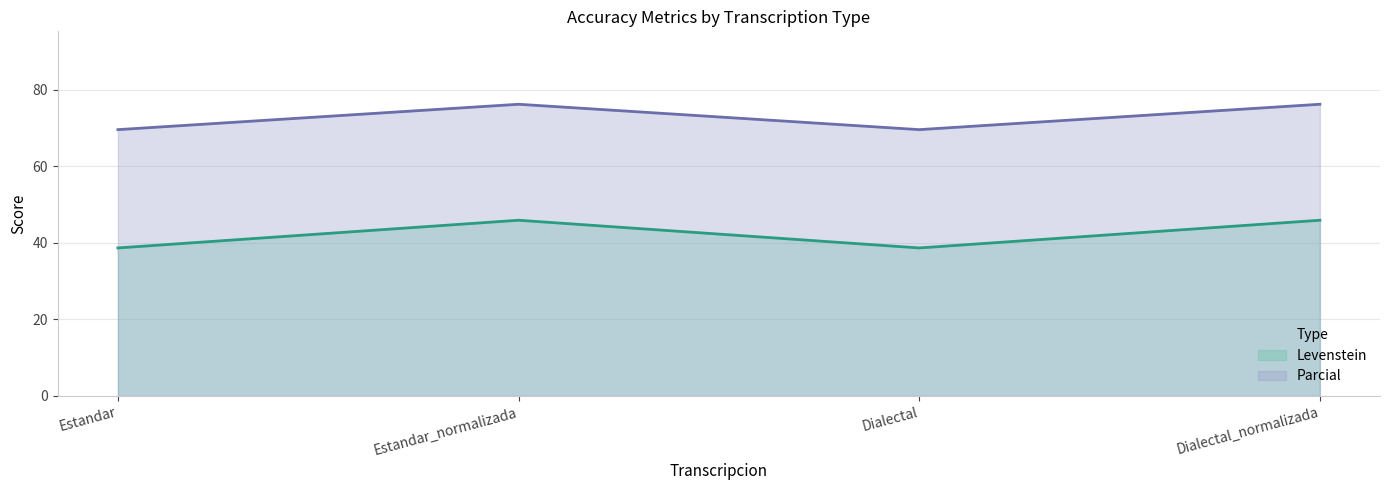

What is the maximum value shown in the chart?

76.2